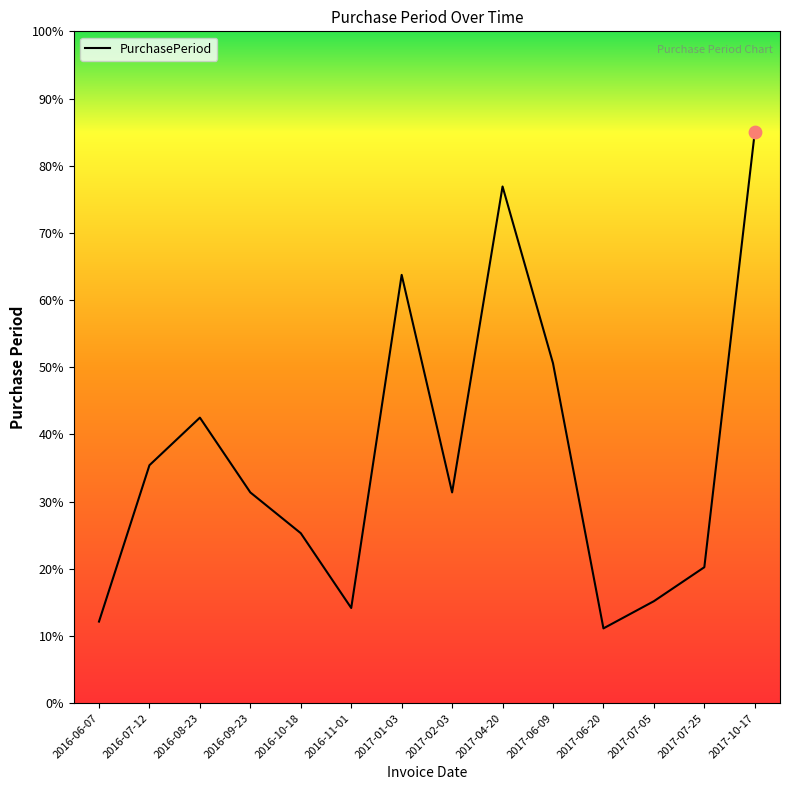

Between 2017-04-20 and 2016-11-01, which is larger?

2017-04-20